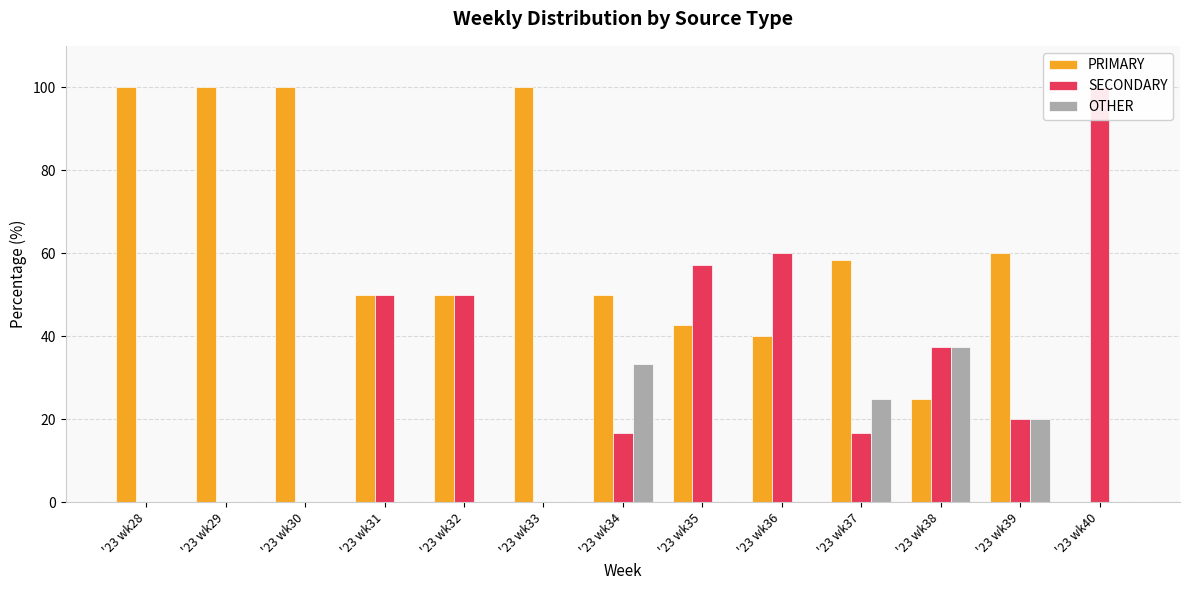

How many series are shown in this chart?

3